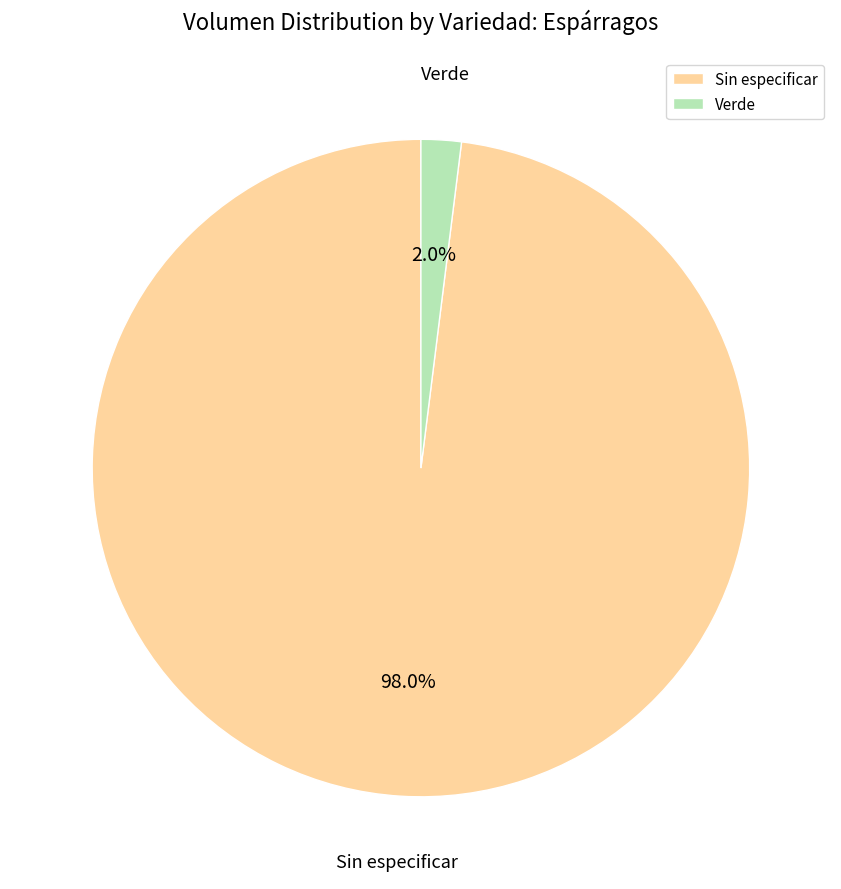

What is the total percentage of Verde and Sin especificar?

100.0%